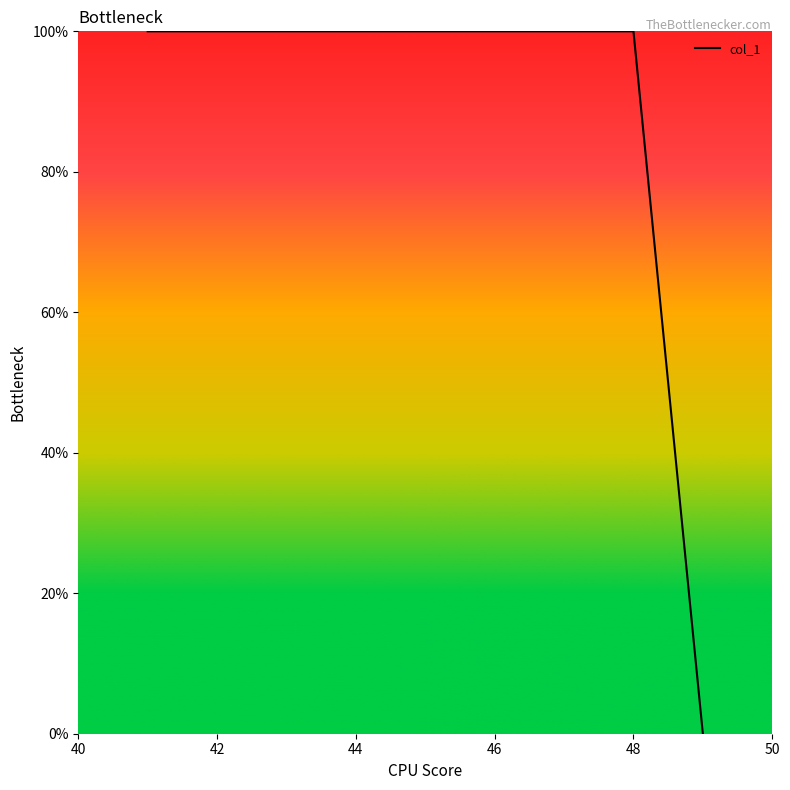

What is the maximum value shown in the chart?

100